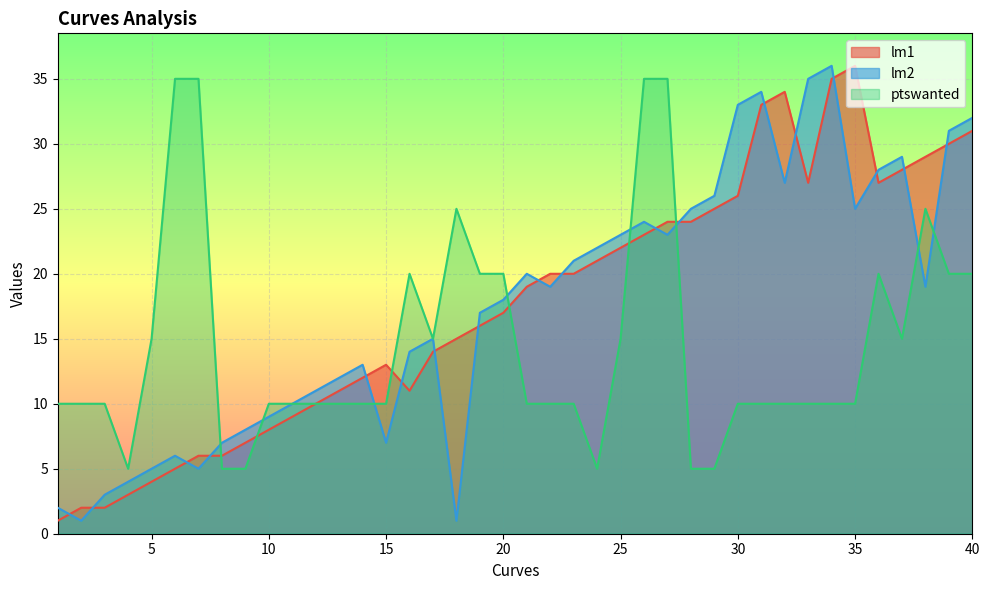

At which label does ptswanted reach its peak?

6